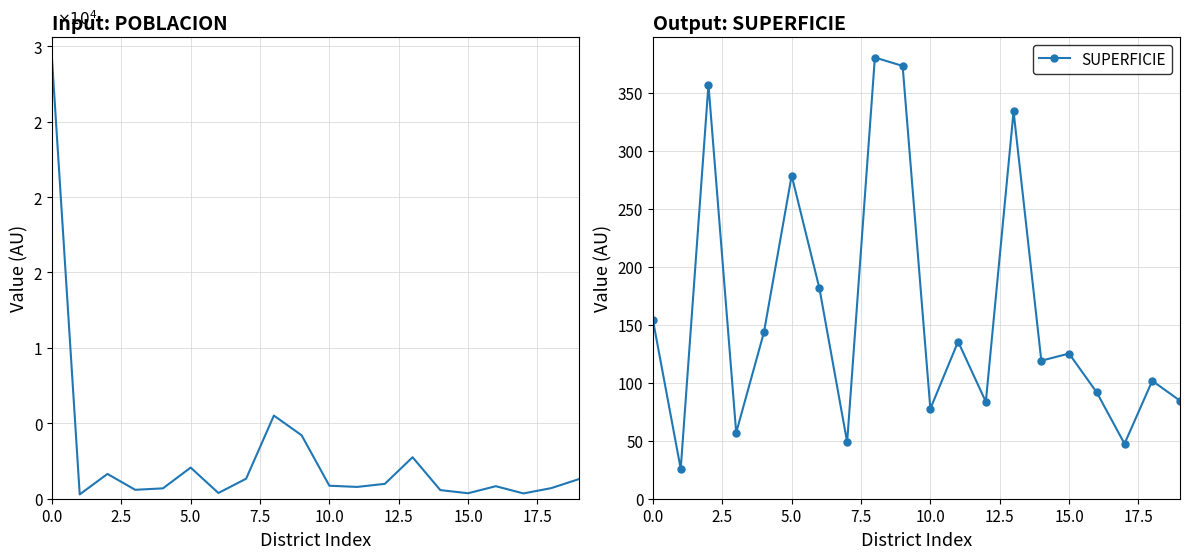

The value of SUPERFICIE at 15.0 is 164.7. True or false?

False